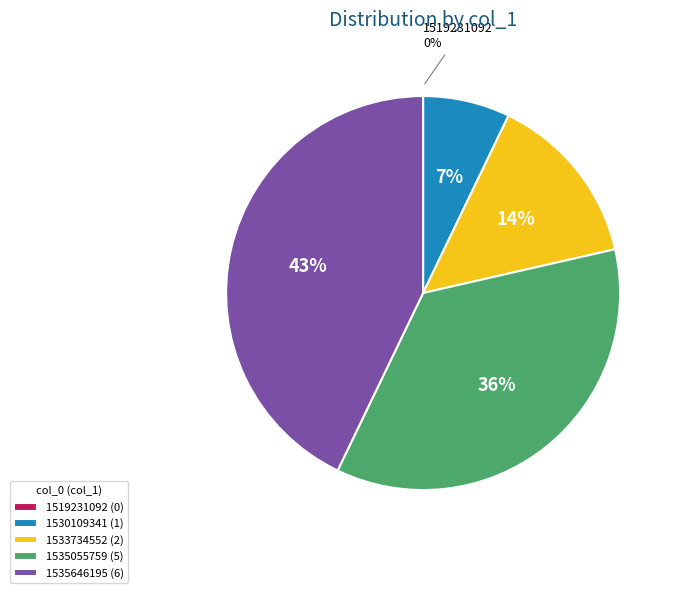

Is there a majority slice in this chart?

No